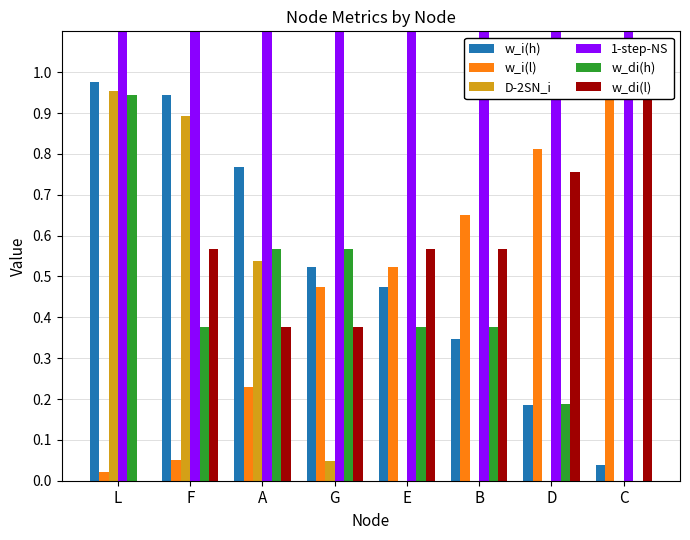

Reading left to right, extract all data points from this chart.

w_i(h): 1.0	0.9	0.8	0.5	0.5	0.3	0.2	0.0
w_i(l): 0.0	0.1	0.2	0.5	0.5	0.7	0.8	1.0
D-2SN_i: 1.0	0.9	0.5	0.0	-0.0	-0.3	-0.6	-0.9
1-step-NS: 10.4	5.5	7.0	7.9	6.3	4.2	3.7	2.3
w_di(h): 0.9	0.4	0.6	0.6	0.4	0.4	0.2	0.0
w_di(l): 0.0	0.6	0.4	0.4	0.6	0.6	0.8	0.9